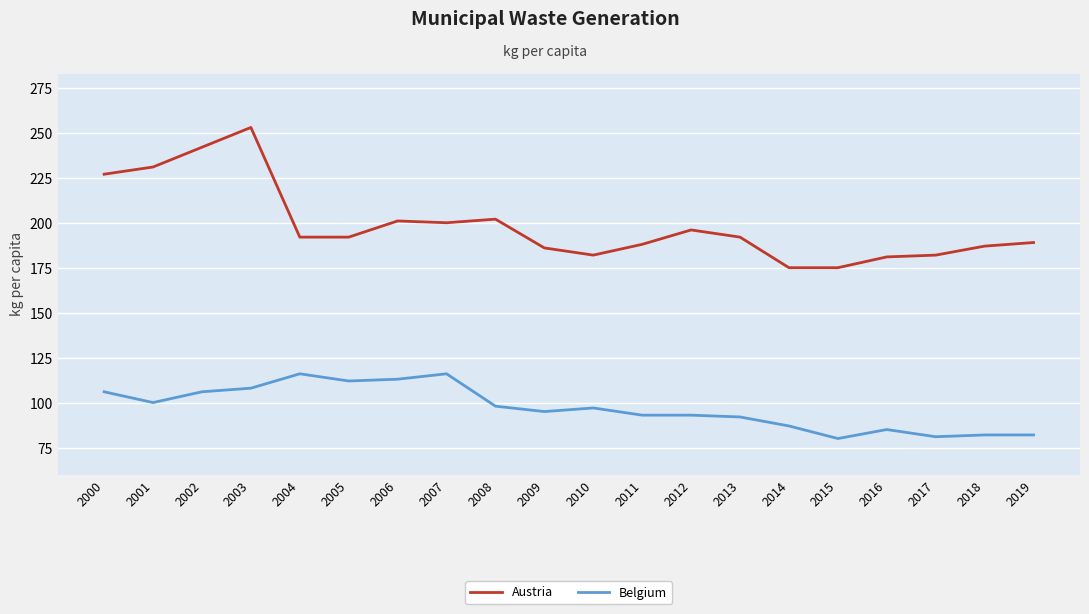

True or false: Belgium and Austria intersect in this chart.

False